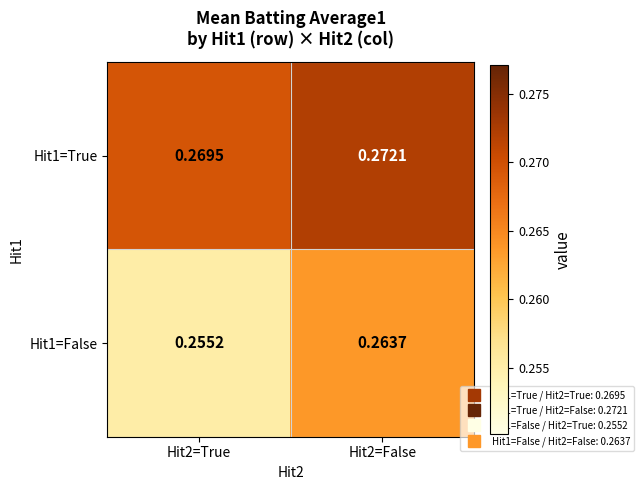

Is the value of Hit1=False at Hit2=False greater than the value of Hit1=True at Hit2=True?

No